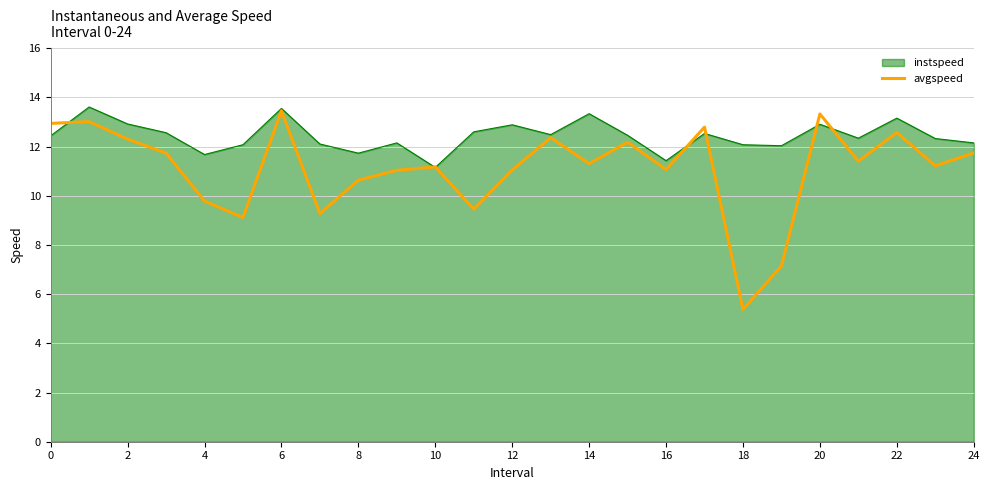

Which series has the largest total across all categories?

instspeed